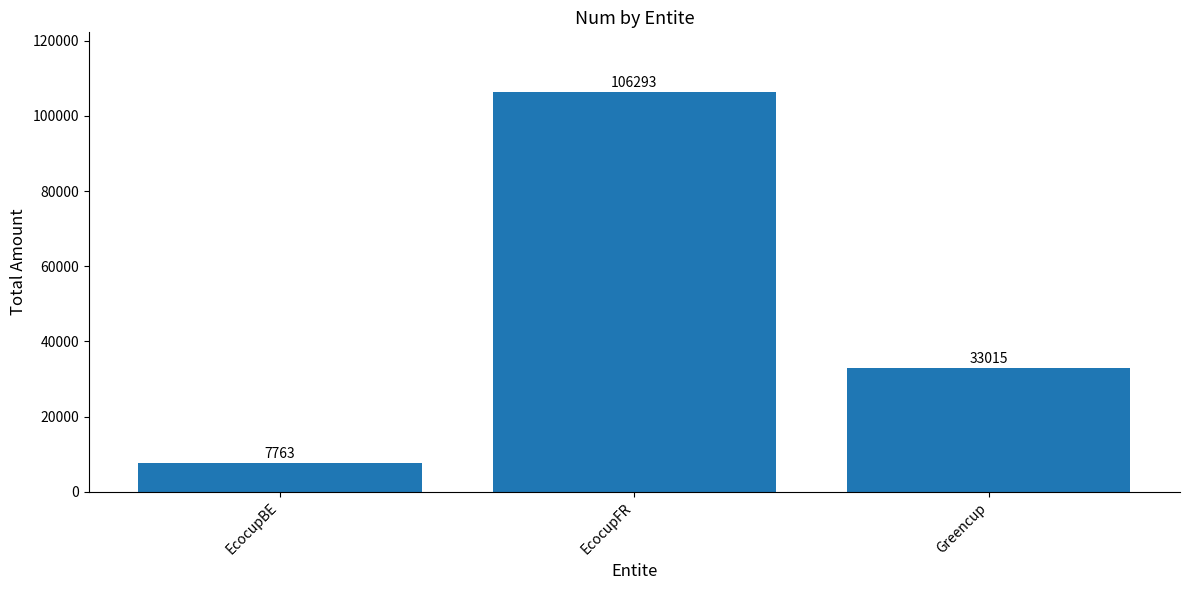

Rank the categories by value from highest to lowest.

EcocupFR, Greencup, EcocupBE